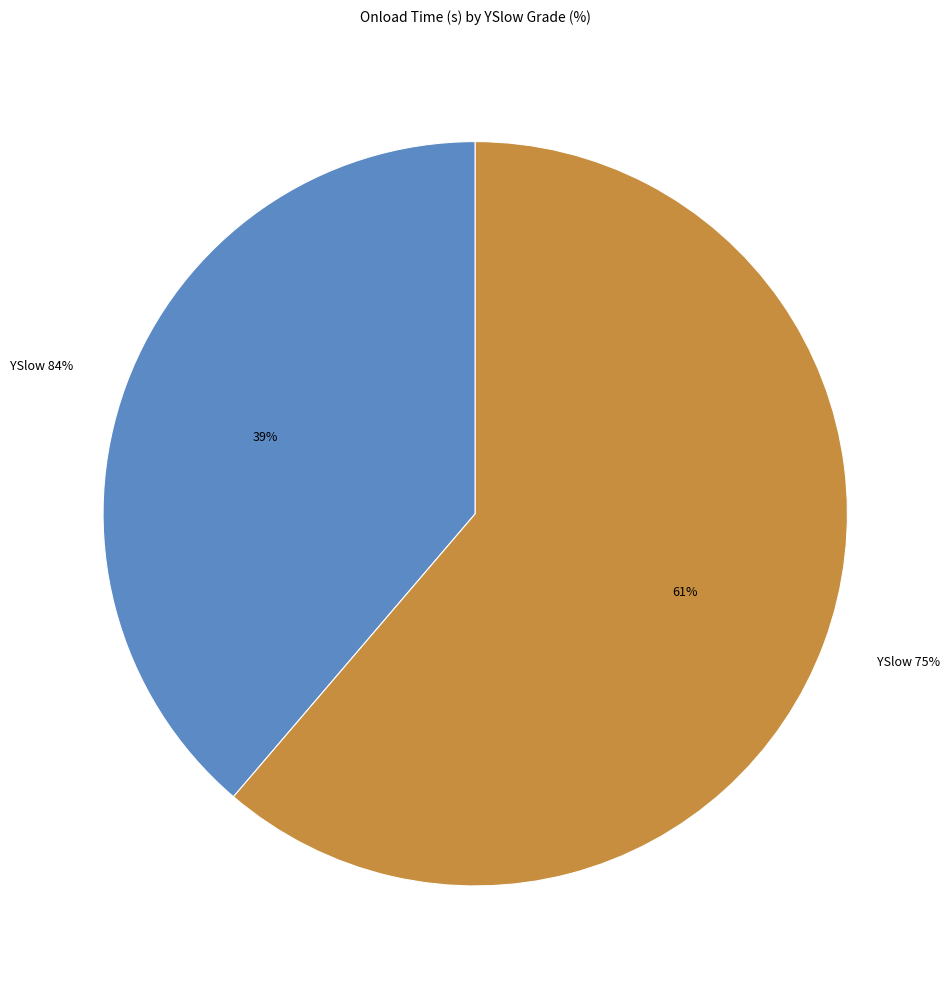

Which category accounts for the majority?

75